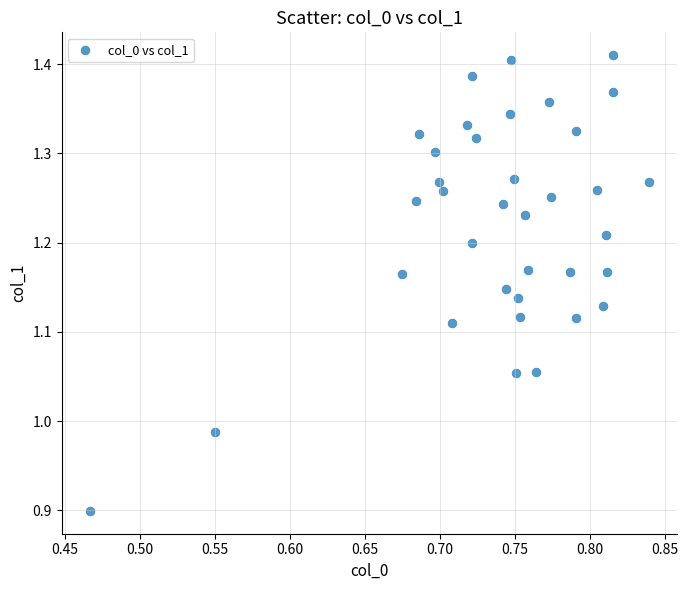

What is the range of X values (max minus min)?

0.4